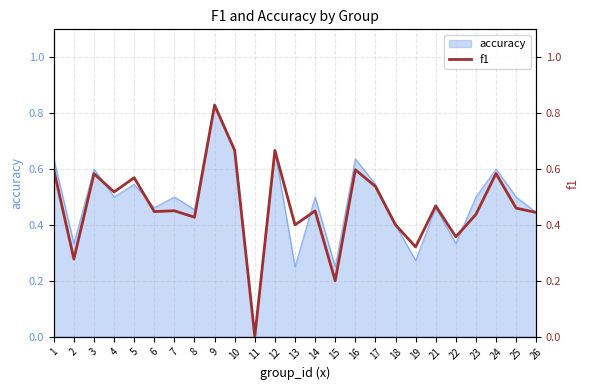

Rank the categories by value from highest to lowest.

9, 10, 12, 1, 16, 24, 3, 5, 17, 4, 21, 25, 7, 14, 6, 26, 23, 8, 13, 18, 22, 19, 2, 15, 11